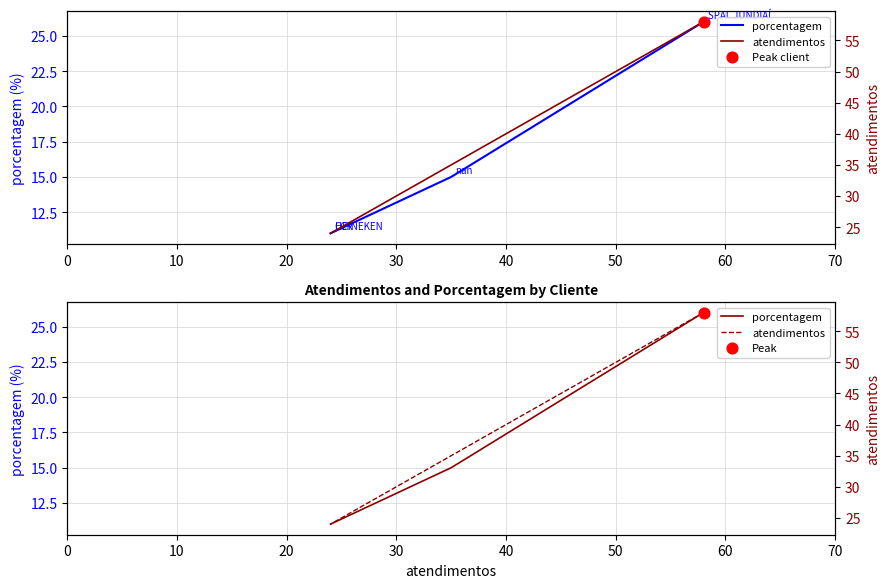

What are all the series names shown in the legend?

porcentagem, atendimentos